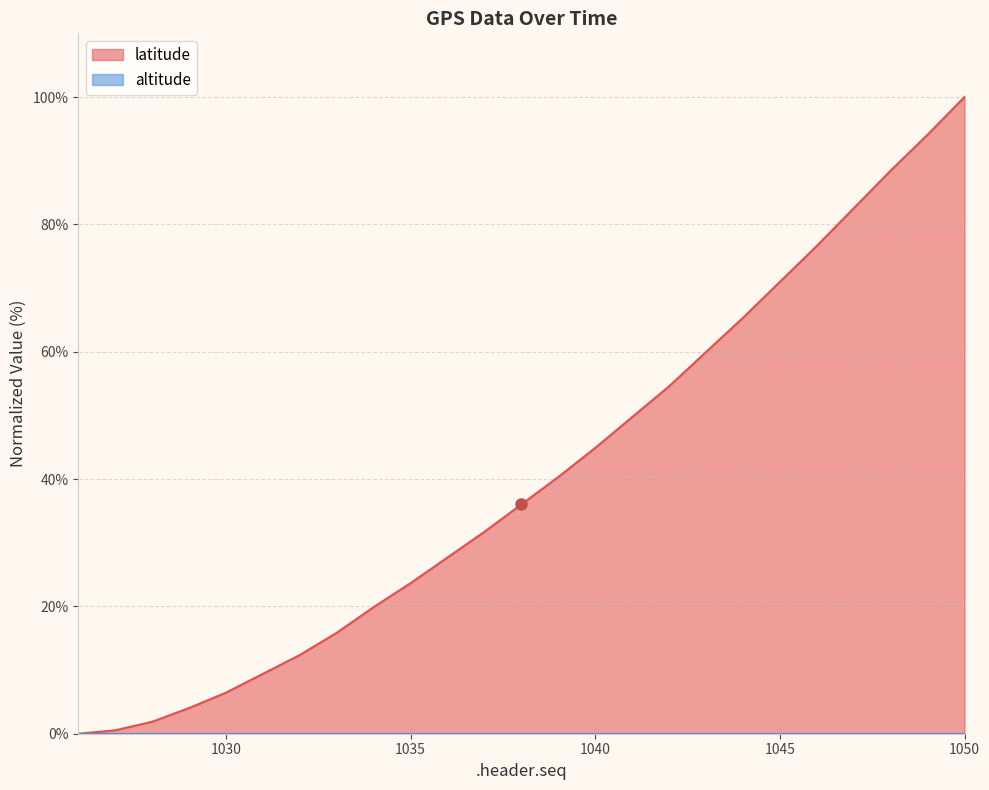

True or false: the data shows 103.2 at 1046.

False